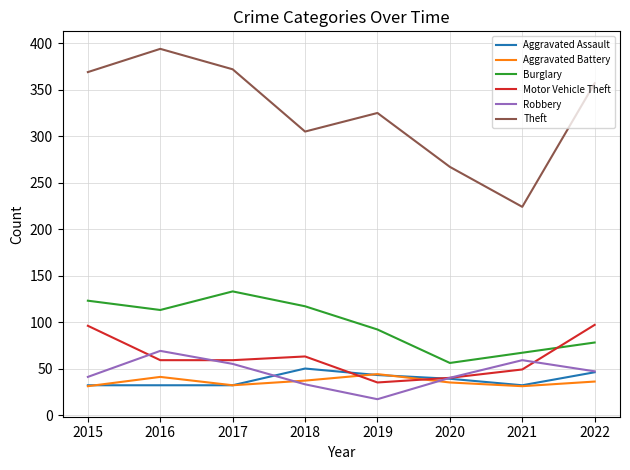

The value of Aggravated Battery at 2020 is 35. True or false?

True